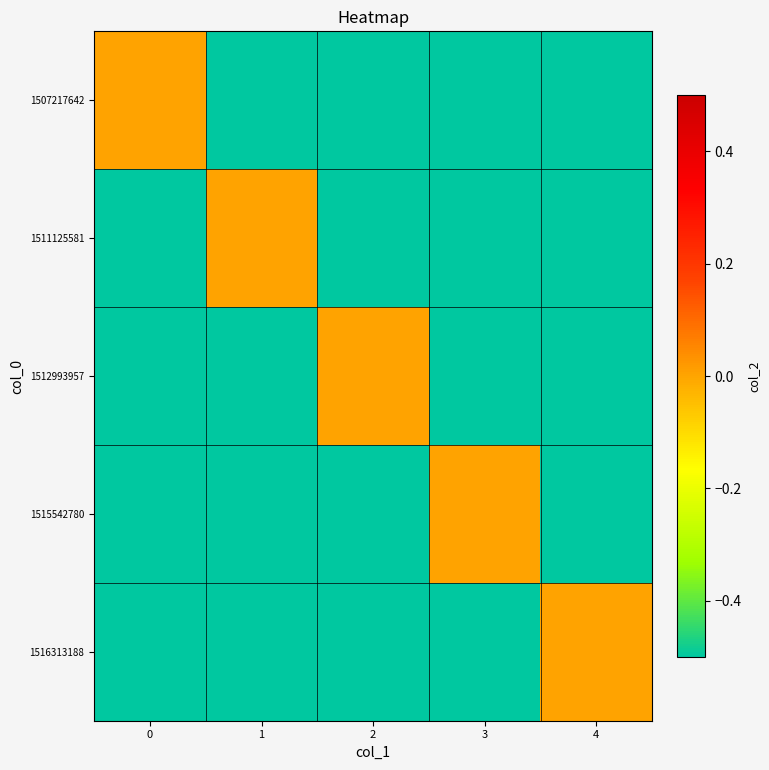

Rank the series at 2 from highest to lowest value.

1512993957, 1507217642, 1511125581, 1515542780, 1516313188